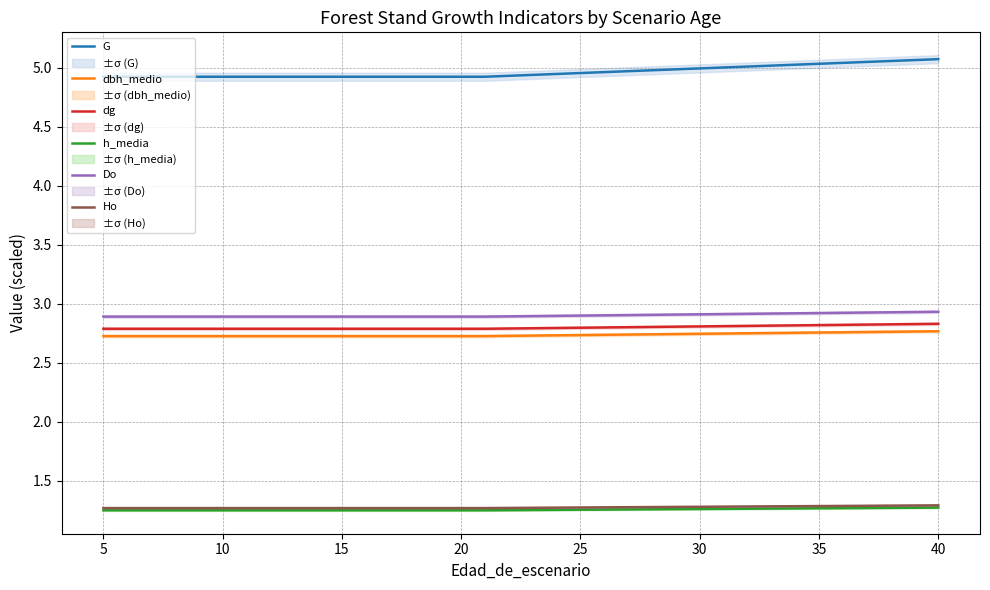

Which series has the widest spread of values?

G